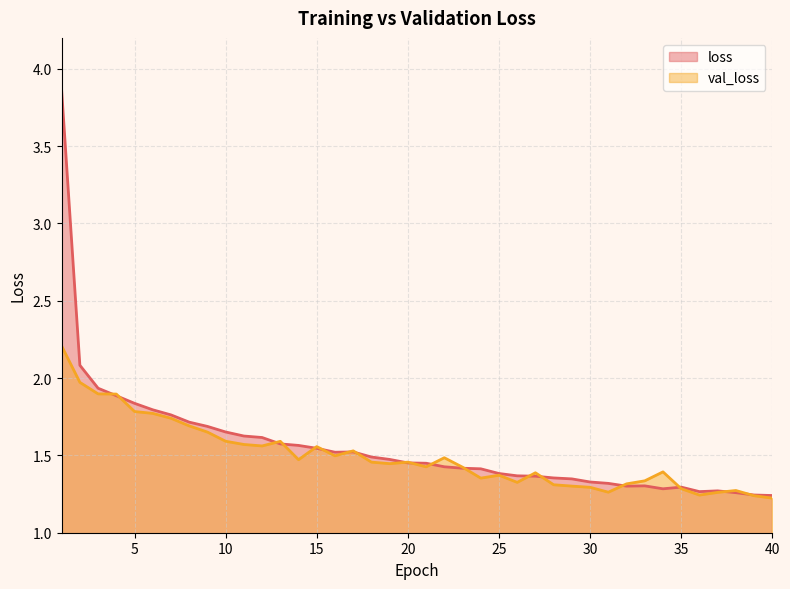

True or false: val_loss has more than 1 interior local peaks.

True